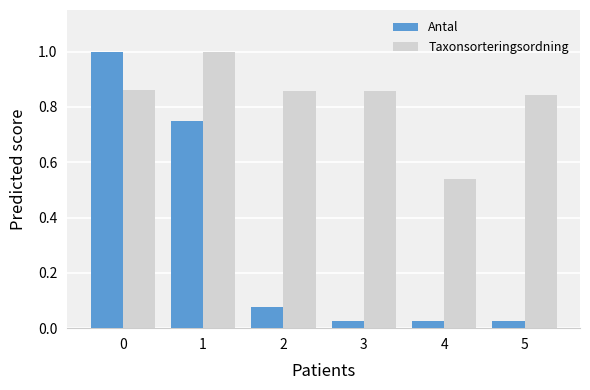

Which series changed the most between 4 and 5?

Taxonsorteringsordning